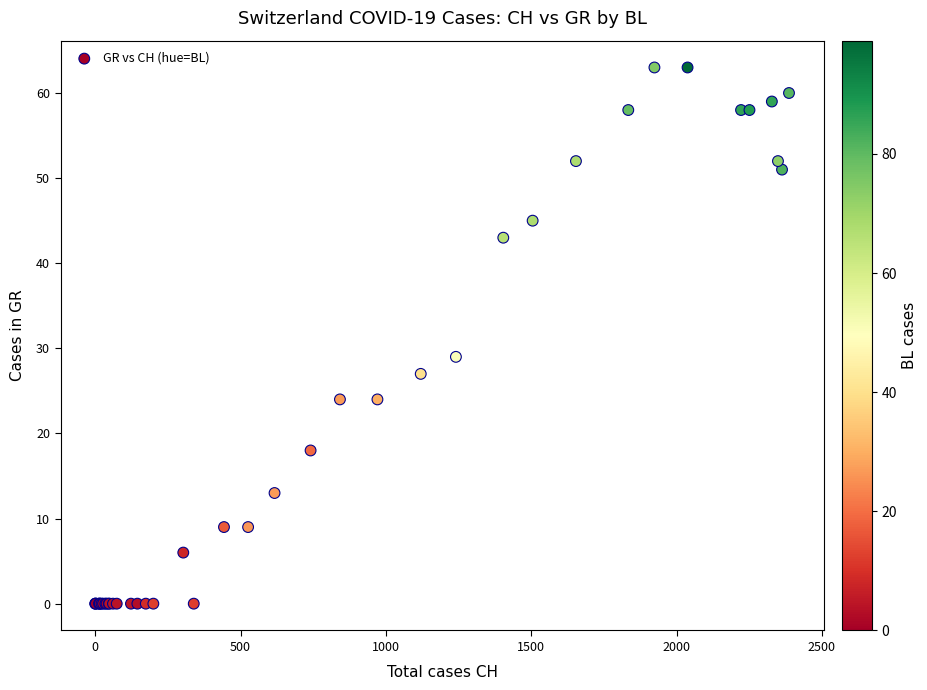

What Y value in the scatter plot is closest to 31?

29